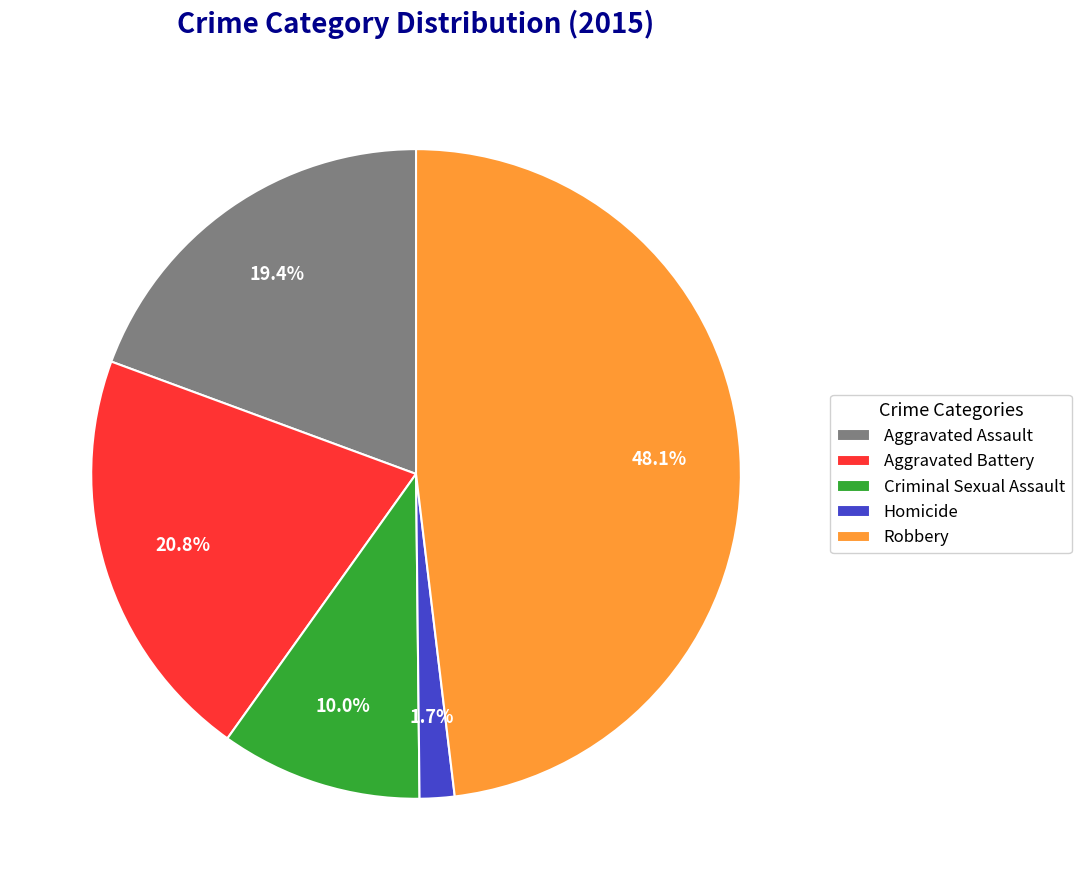

Combined, do Aggravated Battery and Aggravated Assault account for over 50%?

No